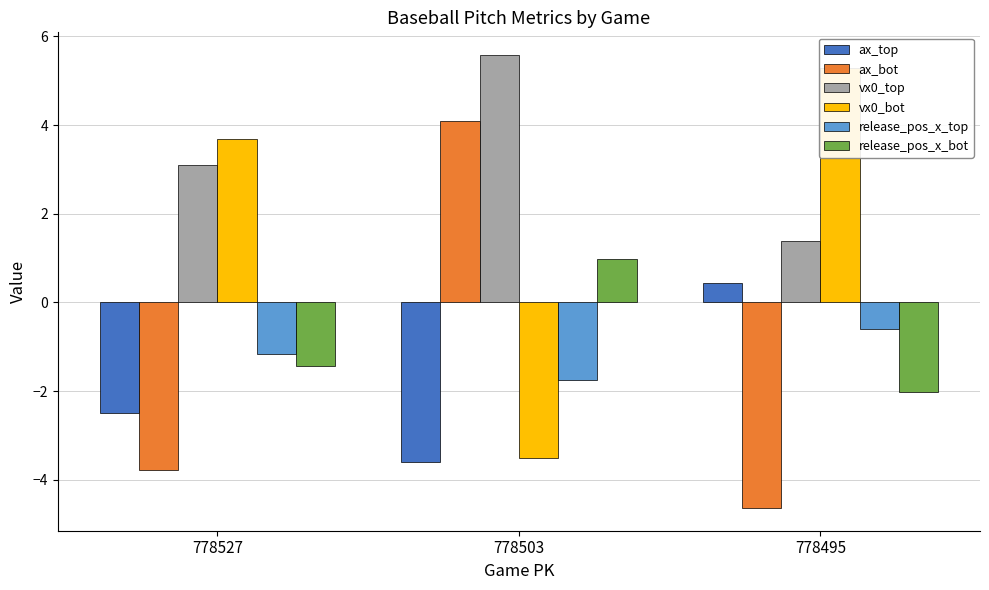

At how many categories does at least one series exceed 3?

3